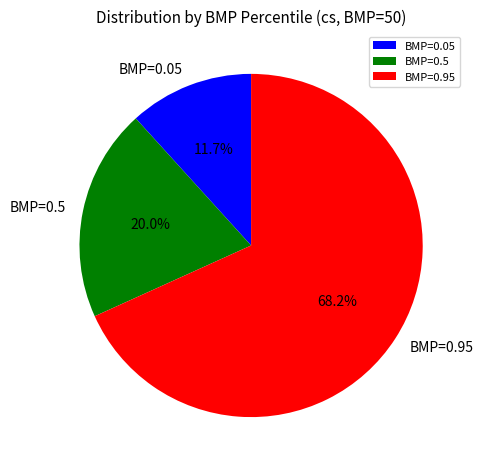

Does BMP=0.05 account for over 50% of the chart?

No